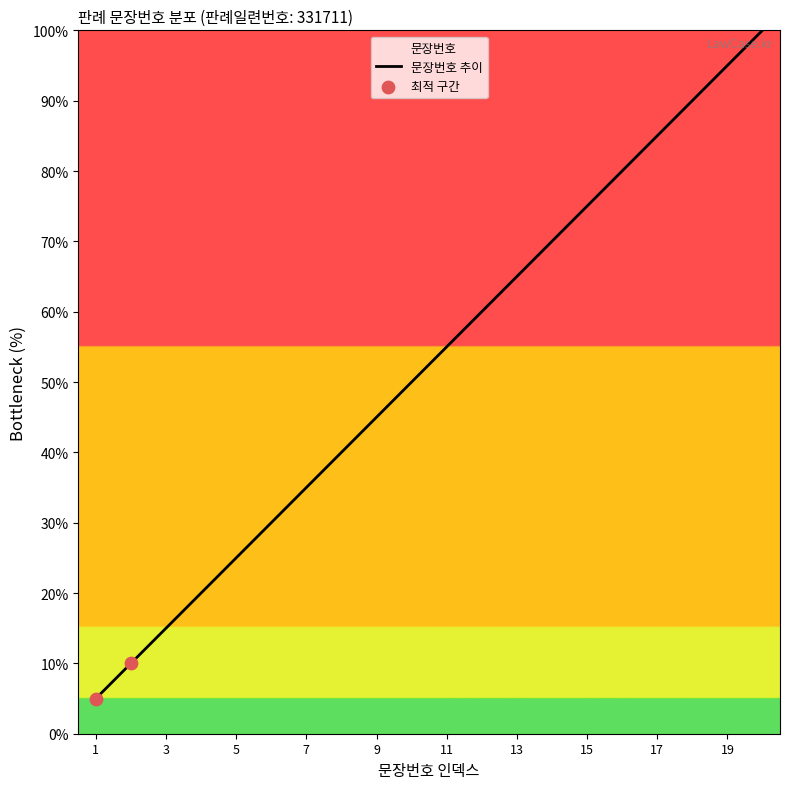

What is the ratio of the value at 19 to the value at 2?

9.5